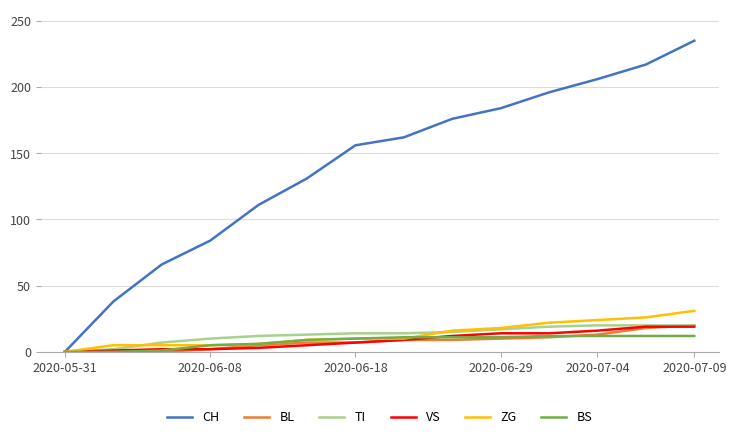

What is the maximum value shown in the chart?

235